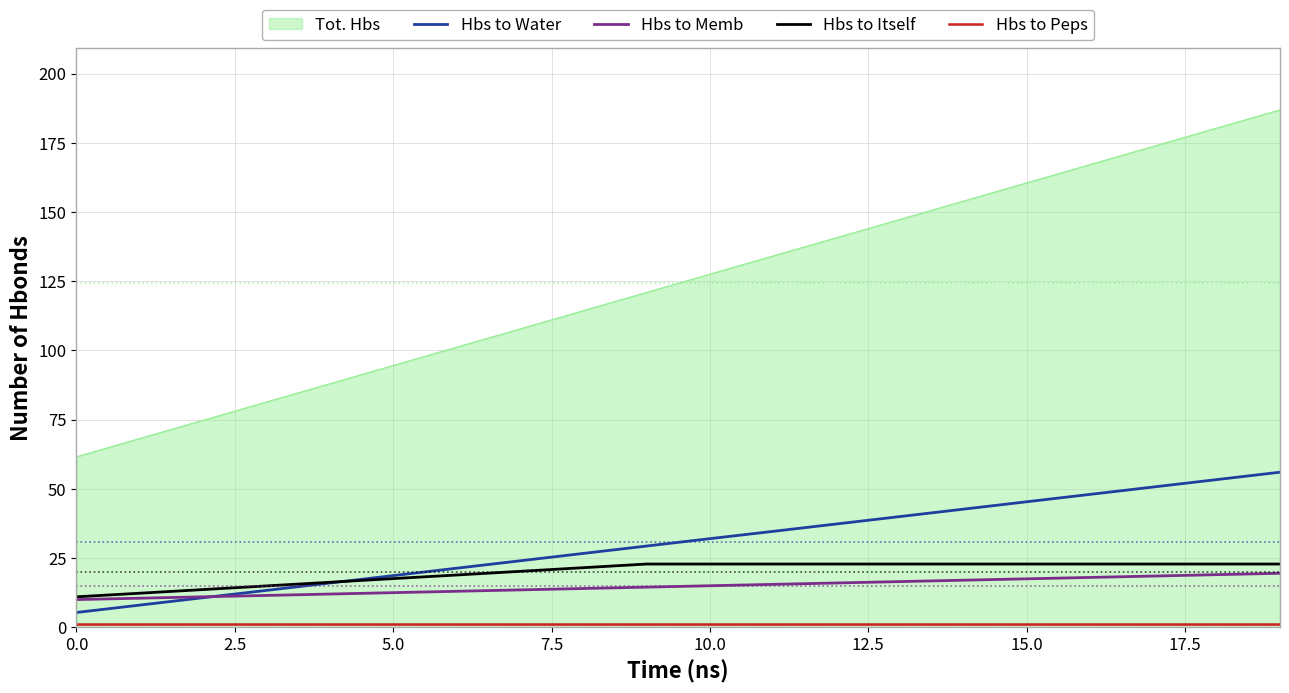

Which series has the largest total across all categories?

Tot. Hbs